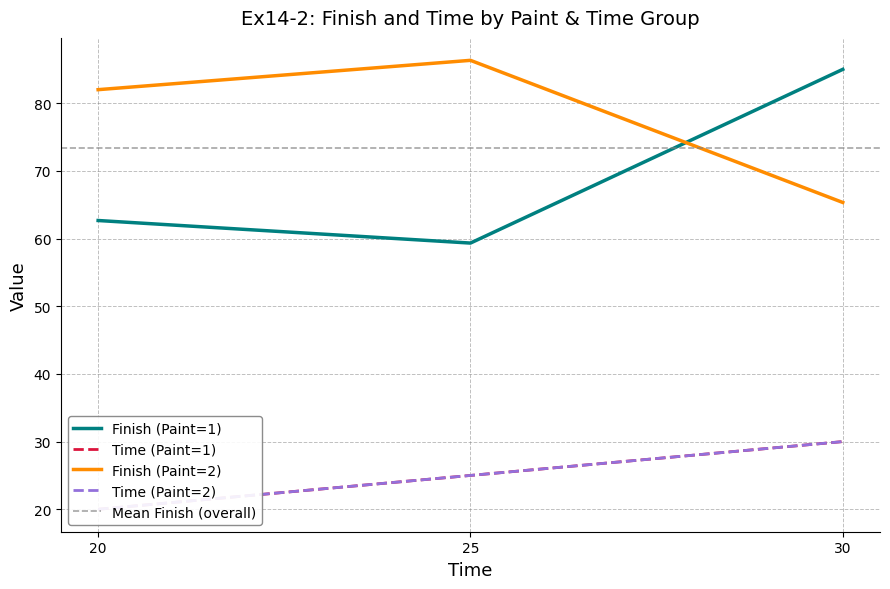

Does the chart have visible grid lines?

Yes